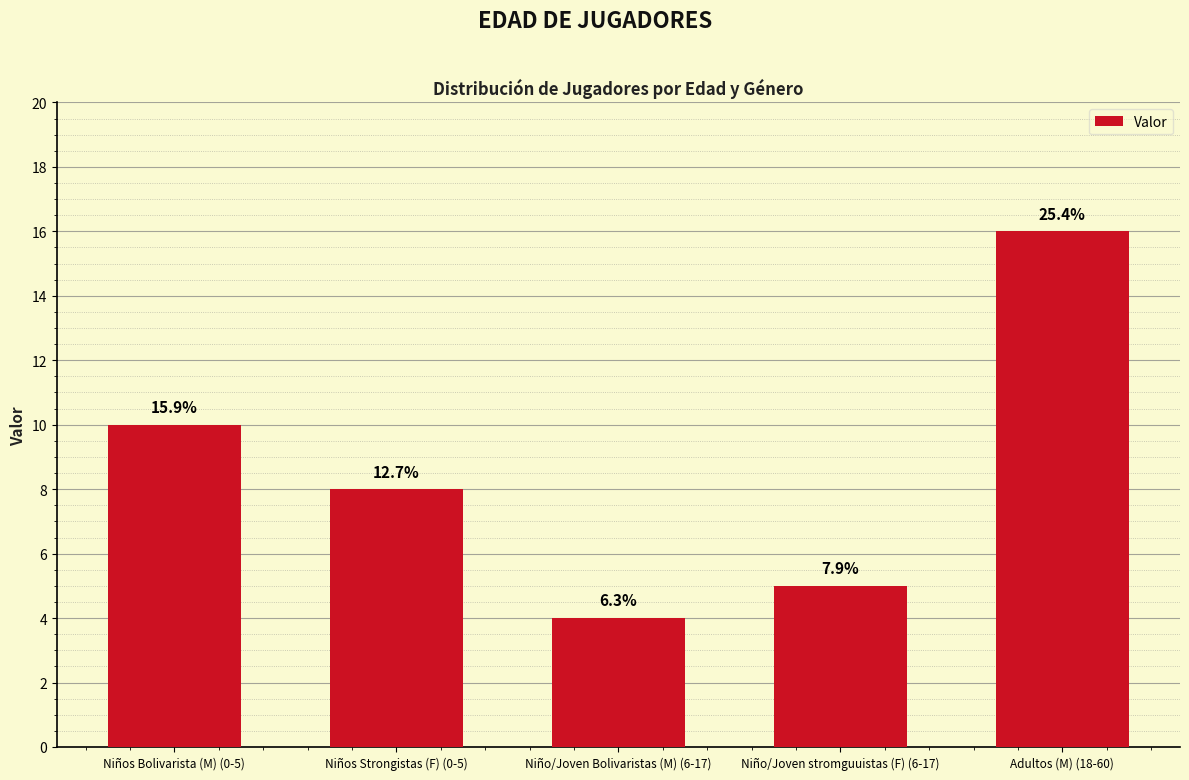

How many bars are there in total?

5